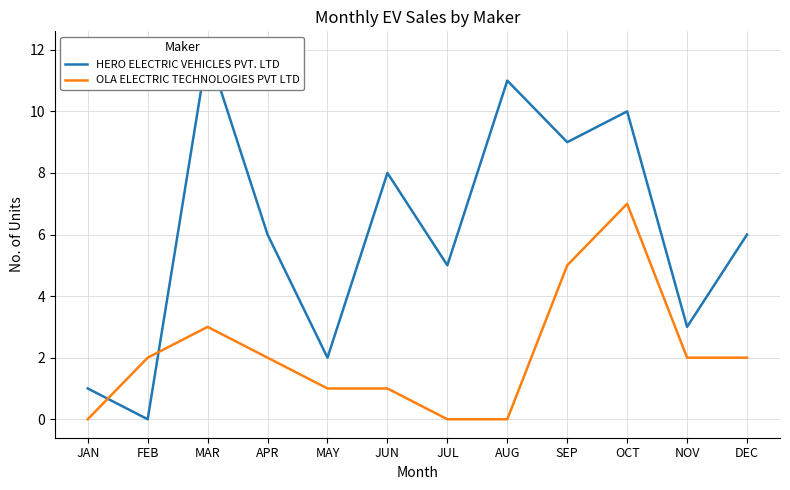

Where do HERO ELECTRIC VEHICLES PVT. LTD and OLA ELECTRIC TECHNOLOGIES PVT LTD first cross each other?

JAN and FEB